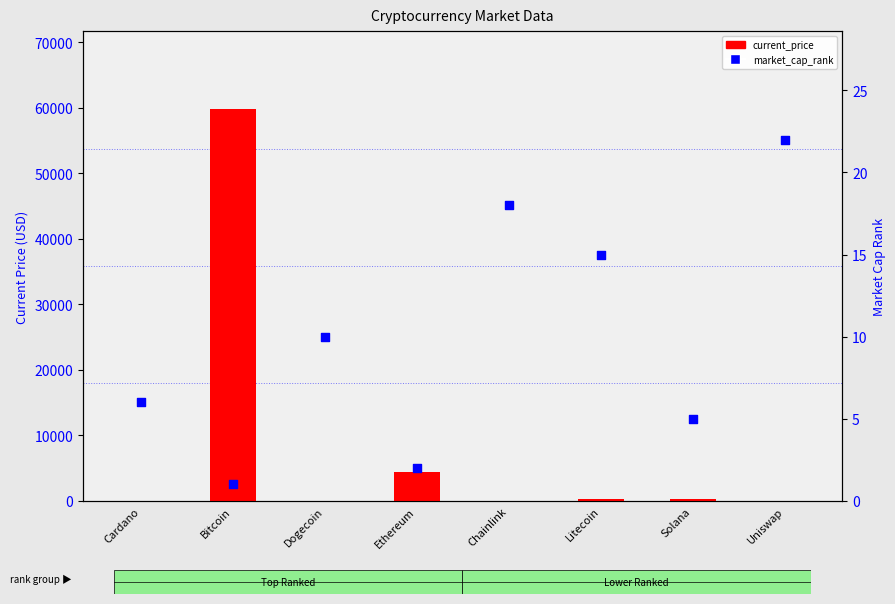

At which category is the sum across all series the highest?

Bitcoin